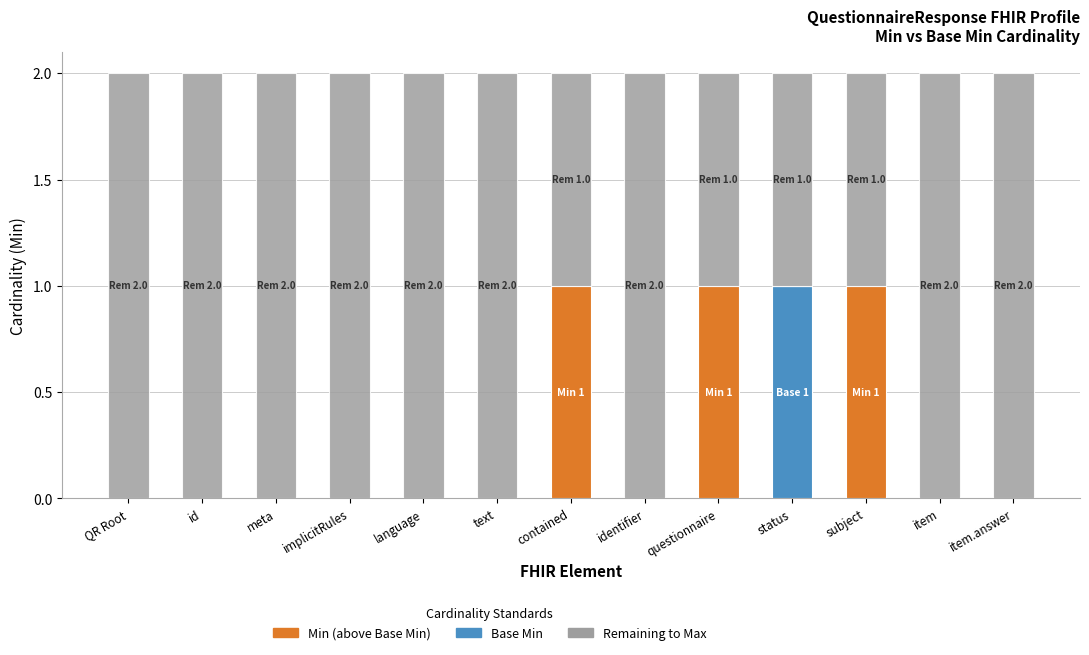

What is the total value across all series at QR Root?

2